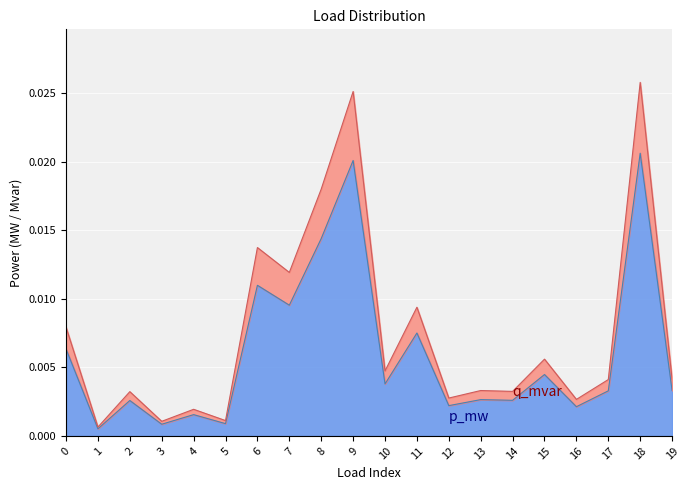

True or false: q_mvar and p_mw intersect in this chart.

False